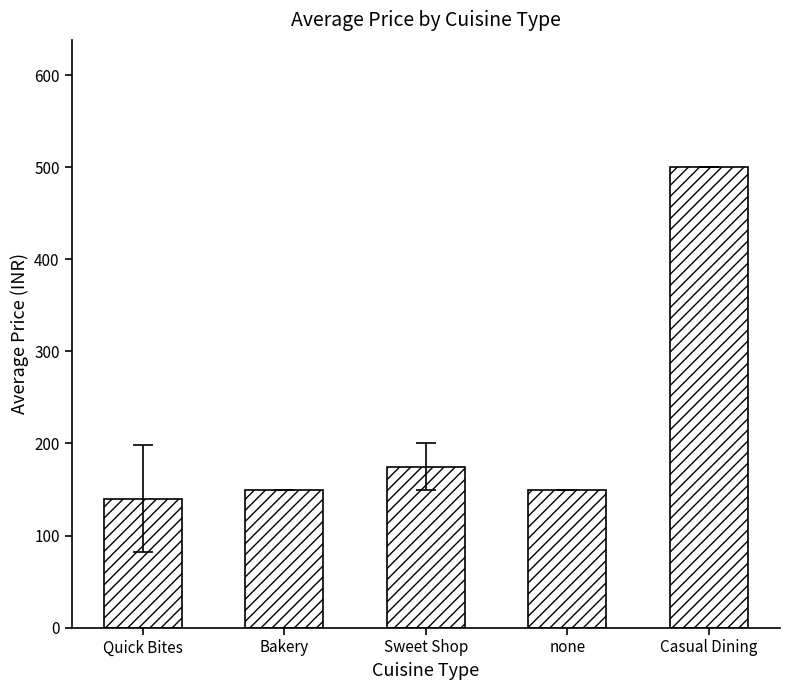

The chart shows a value of 99 at none. True or false?

False